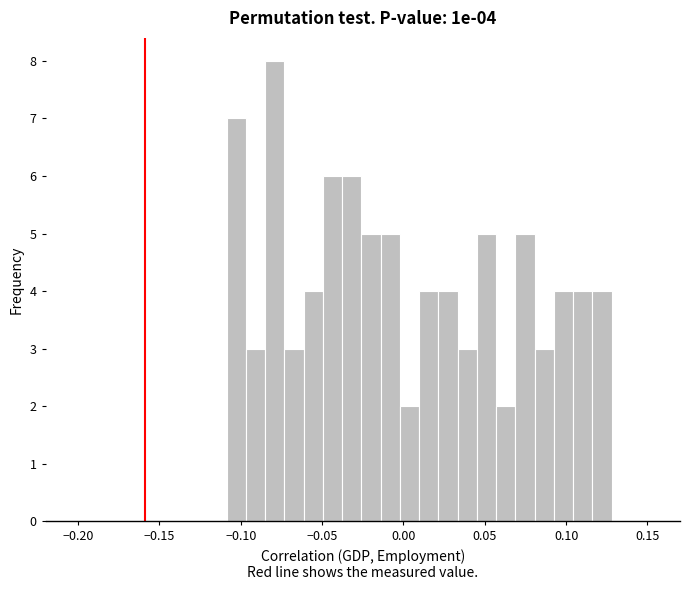

Read against the x-axis, roughly where is the centre of the tallest bar?

-0.080